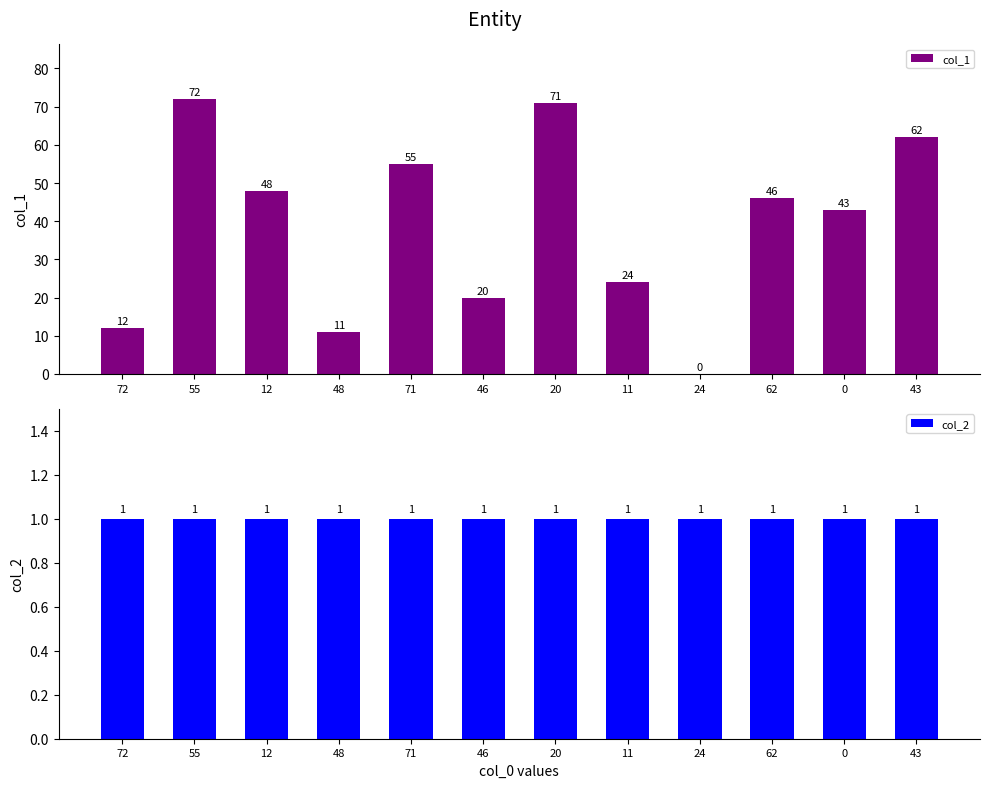

Between 55 and 46, which series saw the biggest shift?

col_1